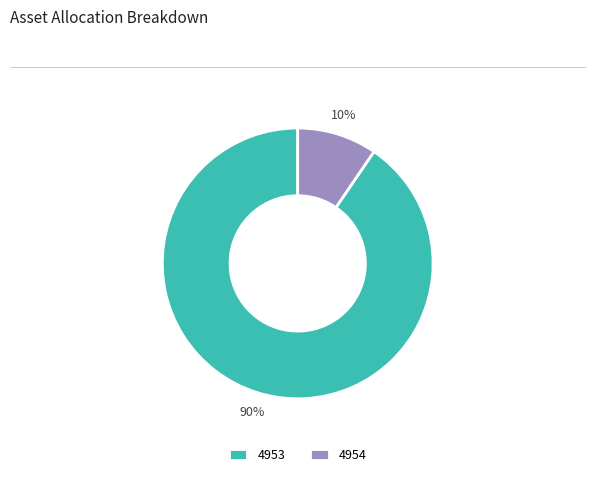

Which category accounts for the majority?

4953